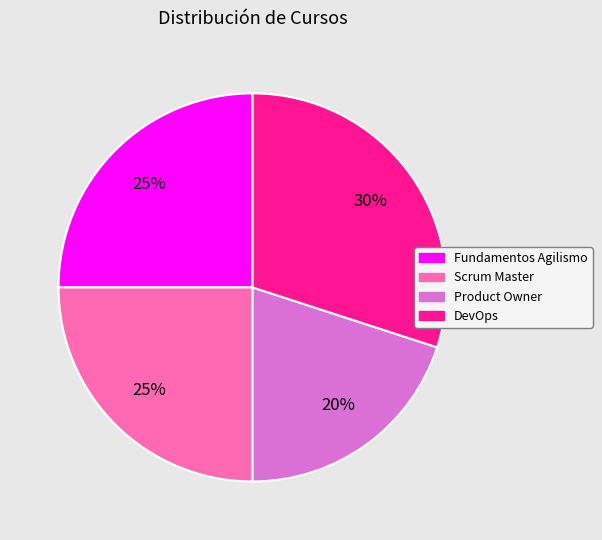

To the nearest percent, what is the difference between the largest and smallest slice percentages?

10%